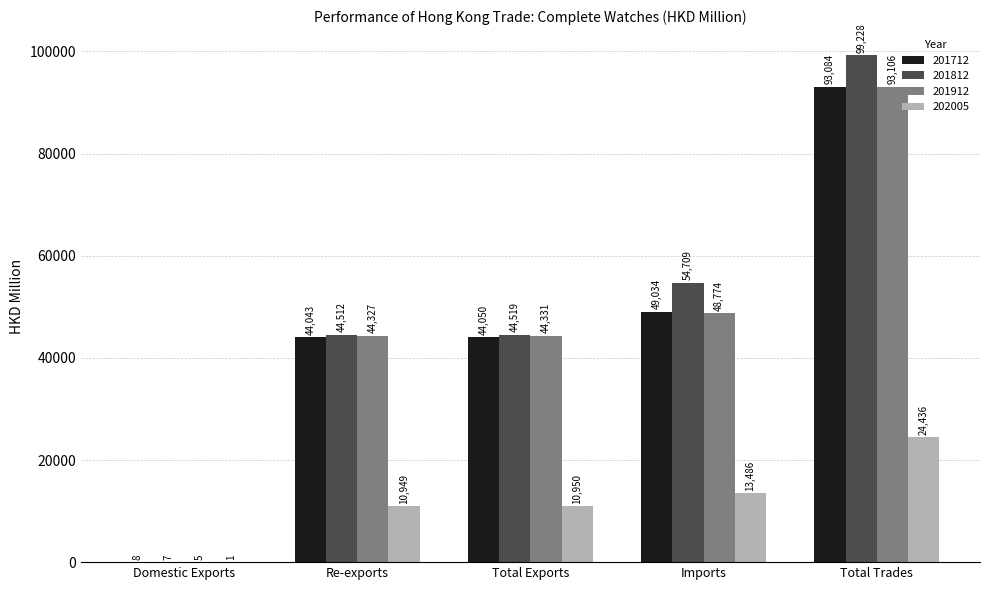

True or false: 201812 has a value of 44519.3 at Total Exports.

True